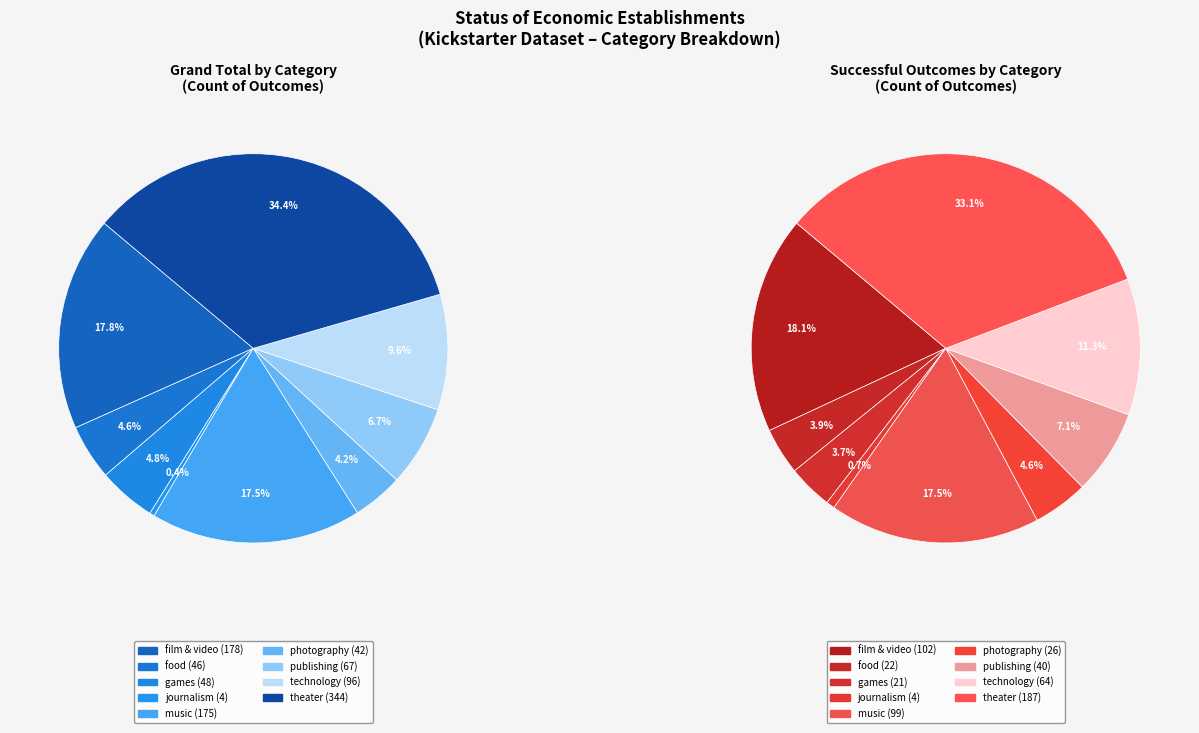

Does publishing represent more than half of the total?

No